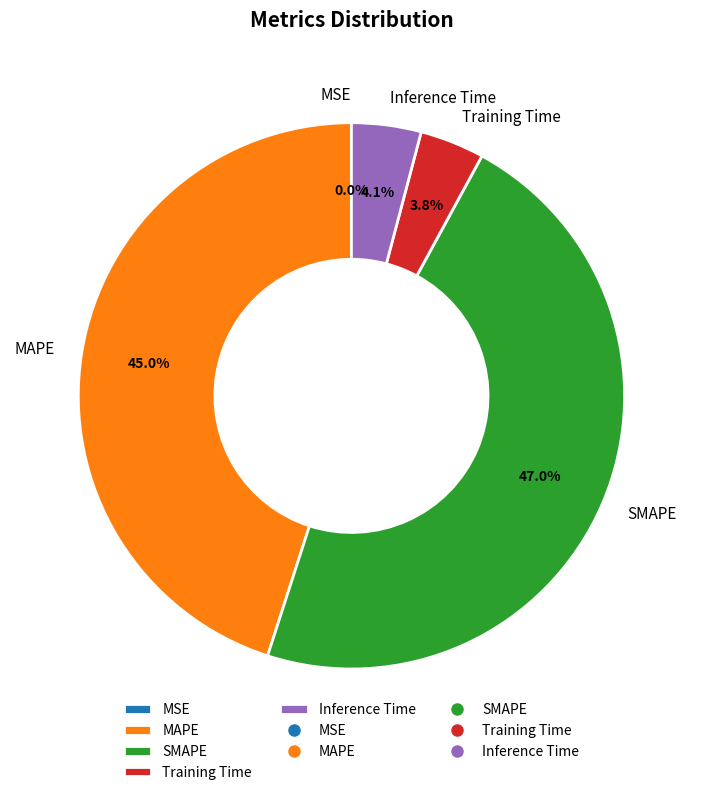

Which category has the biggest portion of the pie?

SMAPE